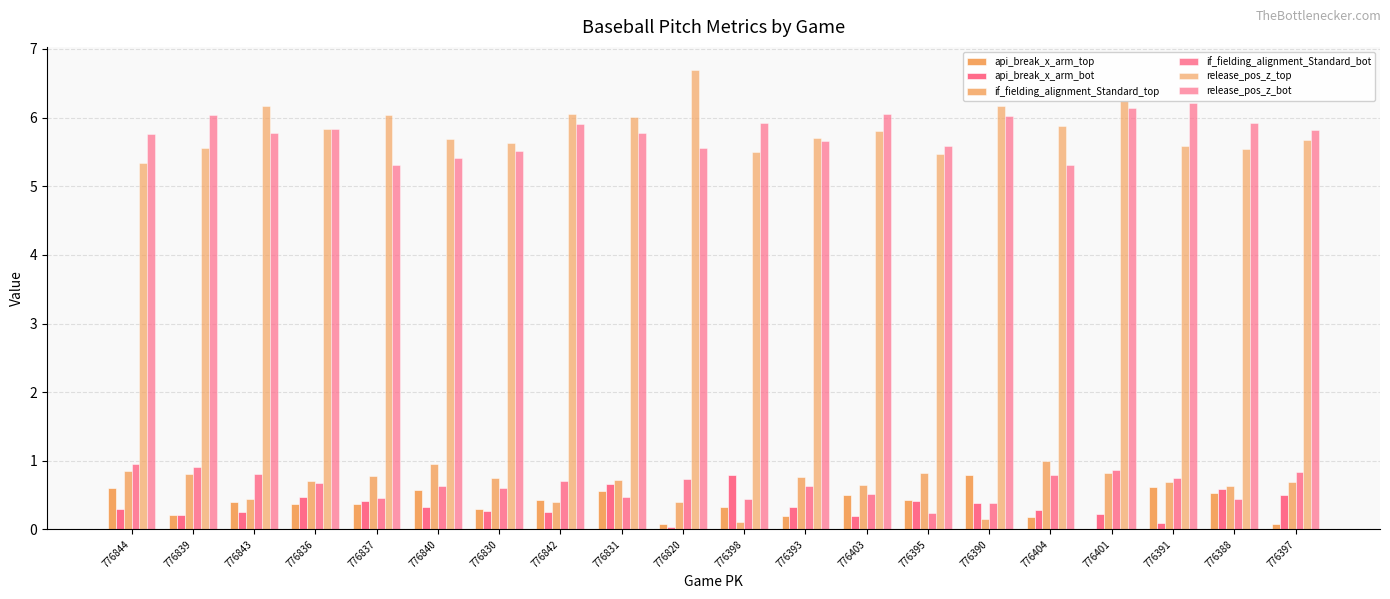

Count the number of categories in the chart.

20